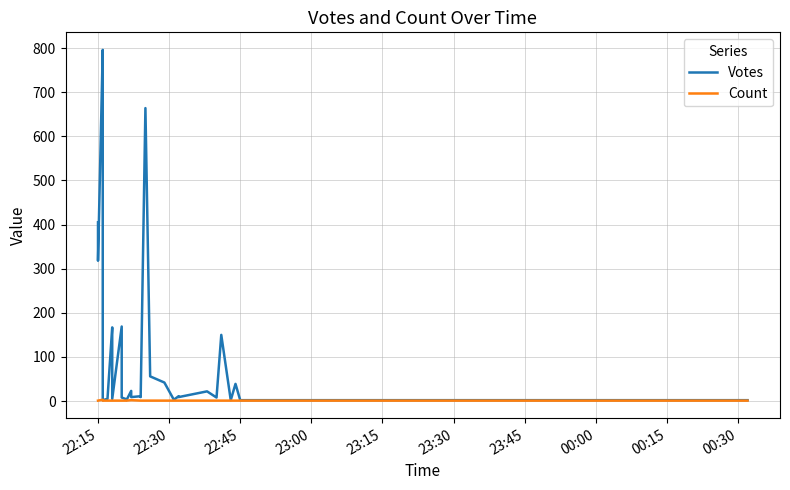

How many lines are shown in the chart?

2